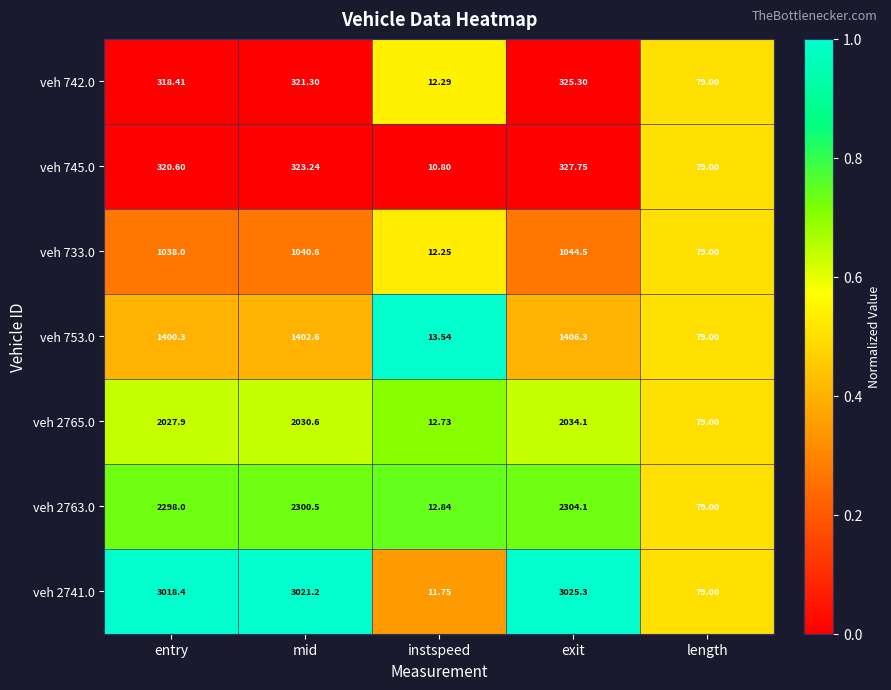

Rank the series at entry from lowest to highest value.

veh 742.0, veh 745.0, veh 733.0, veh 753.0, veh 2765.0, veh 2763.0, veh 2741.0